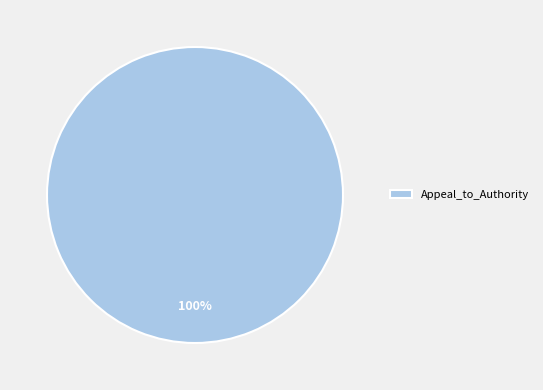

Is there any slice that represents more than half of the pie?

Yes